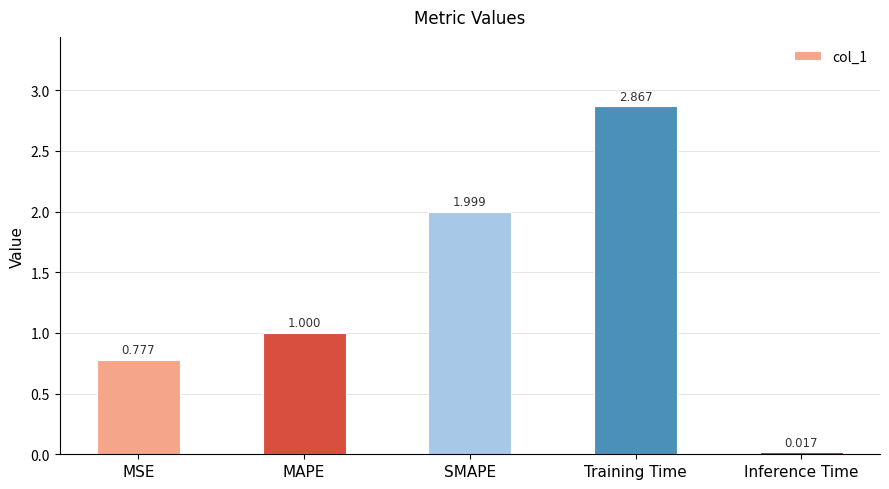

What is the sum of all values?

6.7